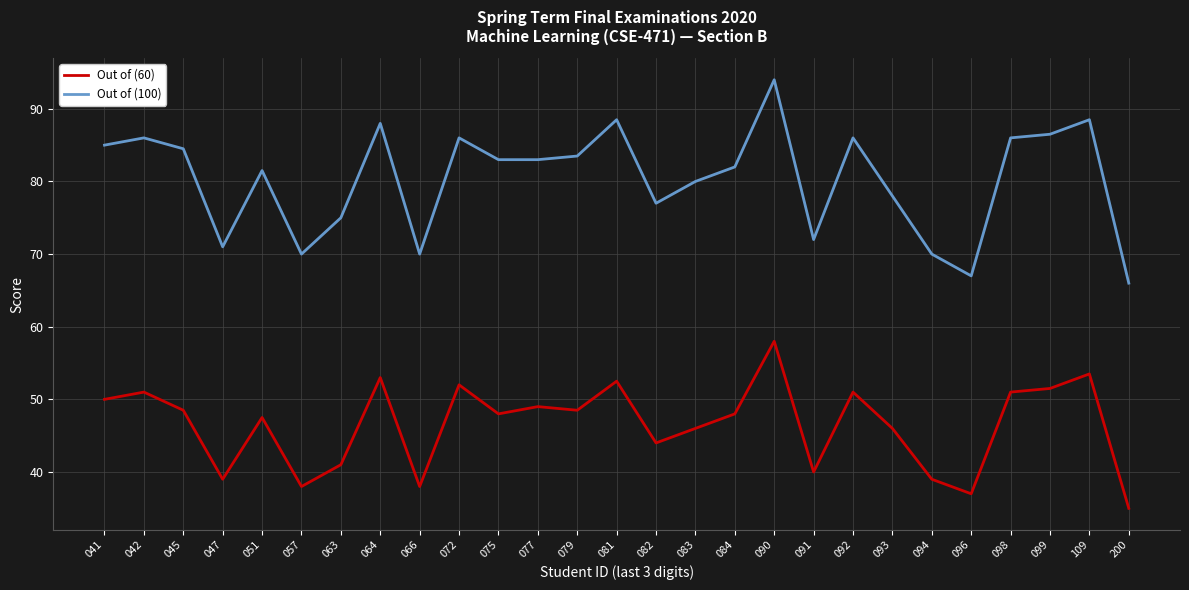

Is the value of Out of (100) at 077 greater than the value of Out of (60) at 096?

Yes